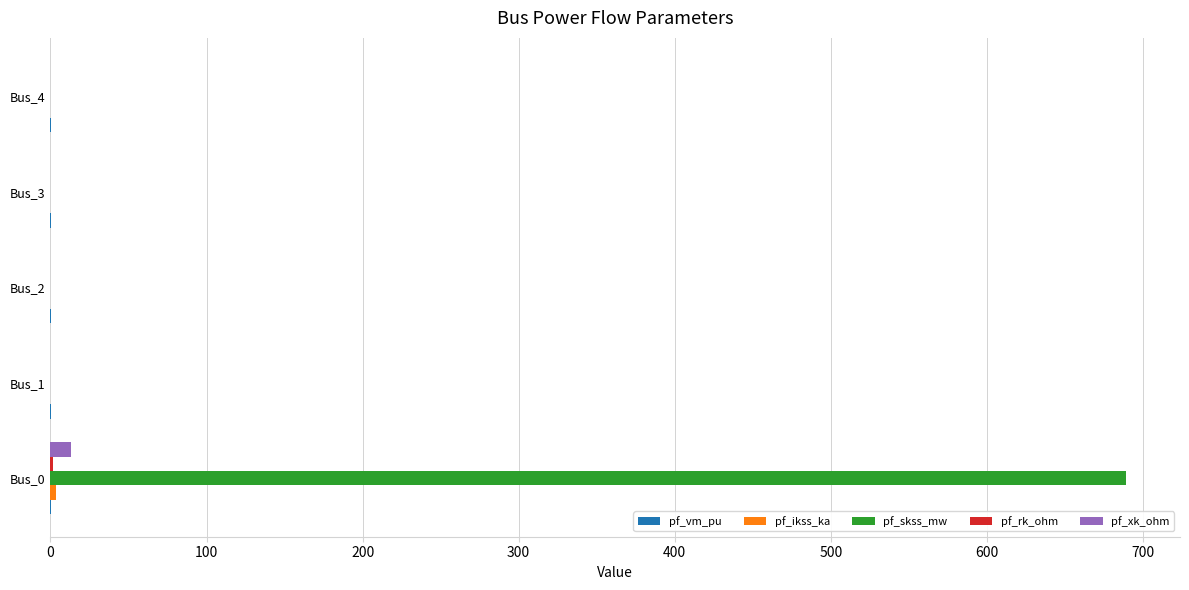

Which series has the largest total across all categories?

pf_skss_mw